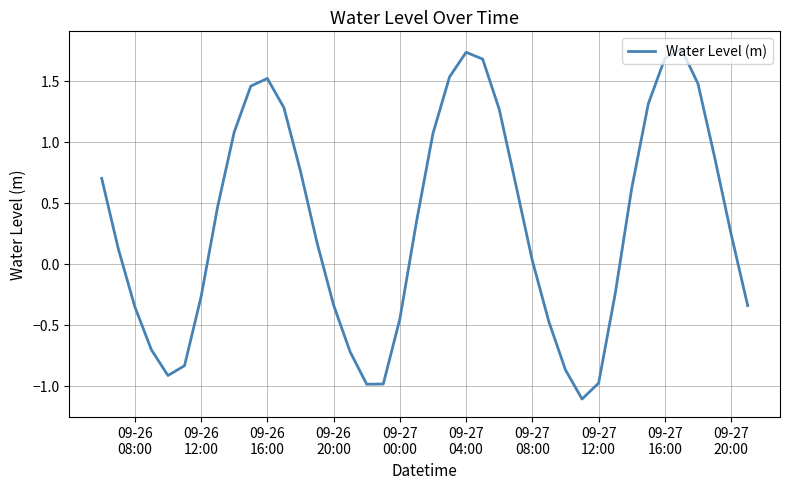

True or false: the data has more than 1 interior local peaks.

True